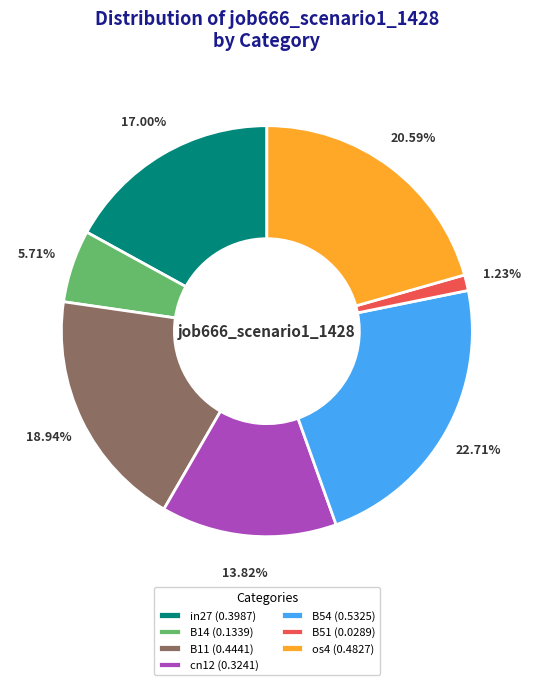

Which category has the biggest portion of the pie?

B54